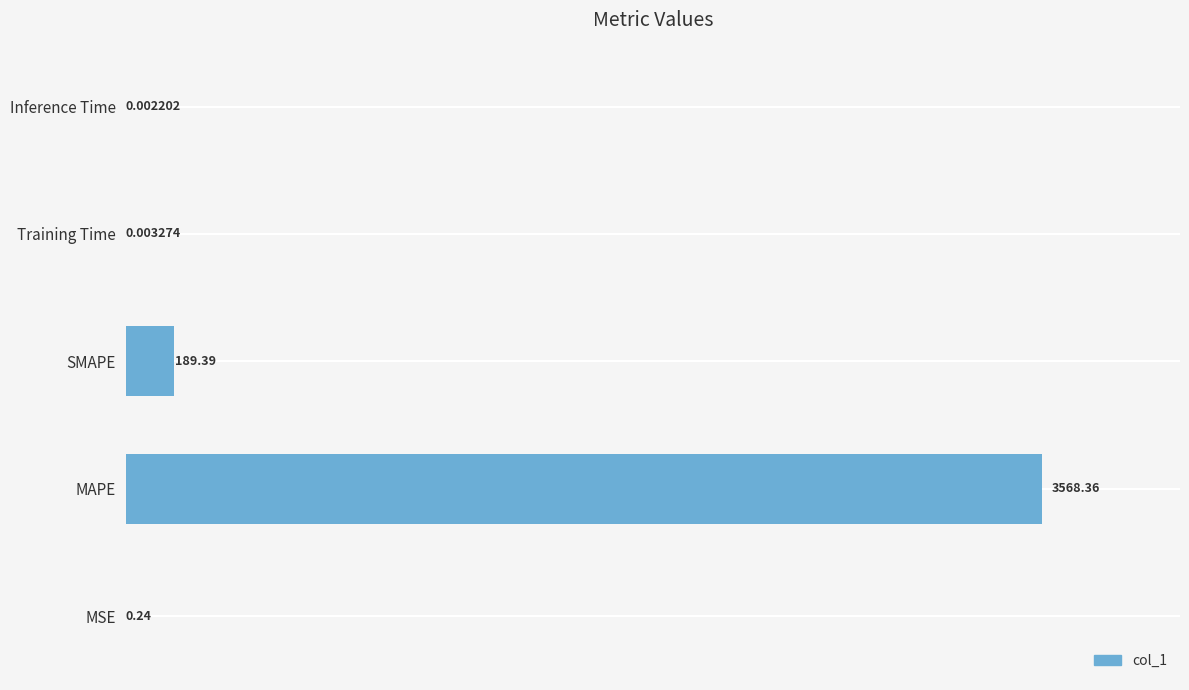

At which category does the chart reach its peak across all series?

MAPE